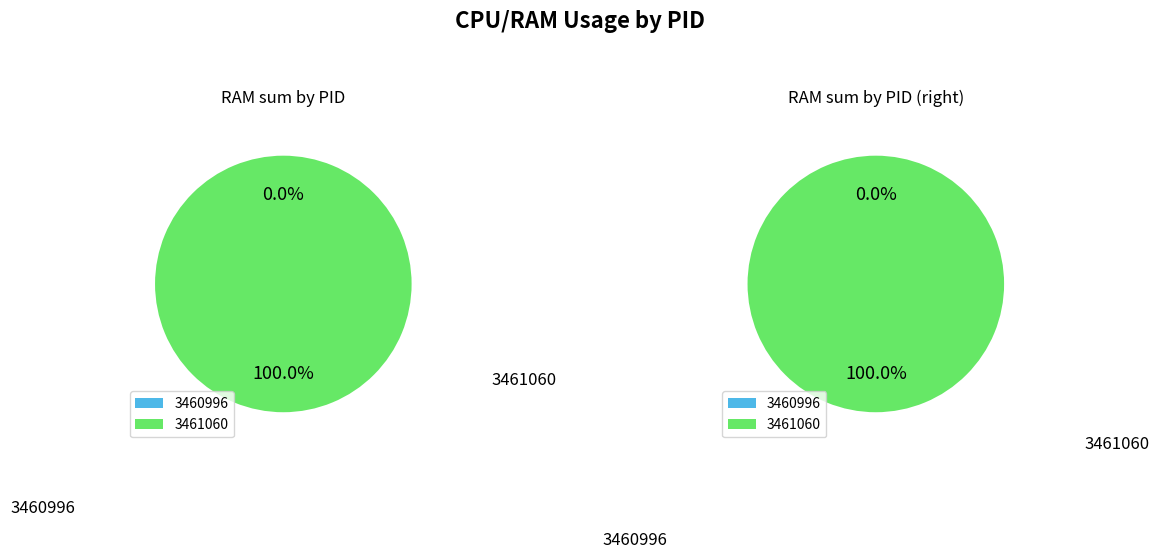

Which slice represents more than half of the pie?

3461060